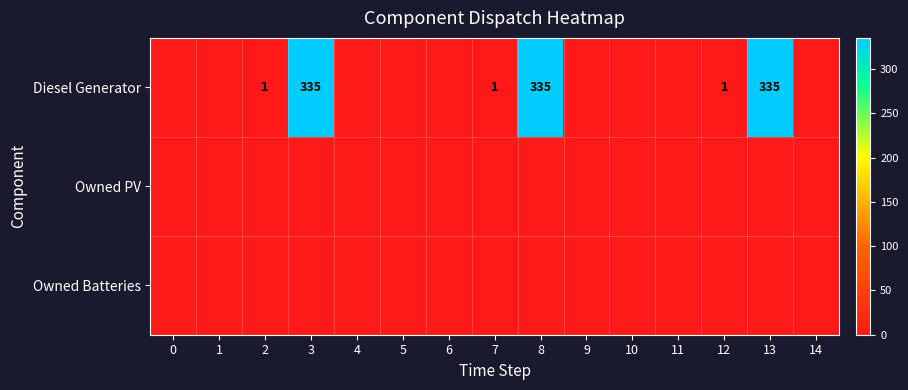

Is it true that Diesel Generator equals 1 at 2?

True